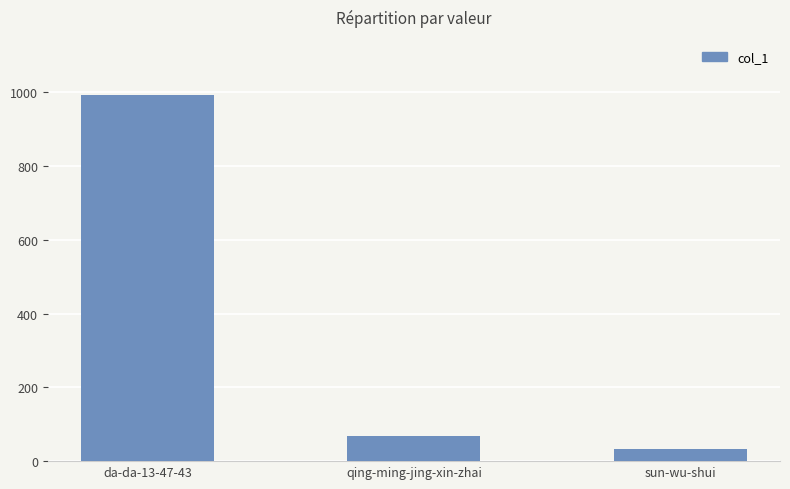

What is the label of the 1st bar from the left?

da-da-13-47-43